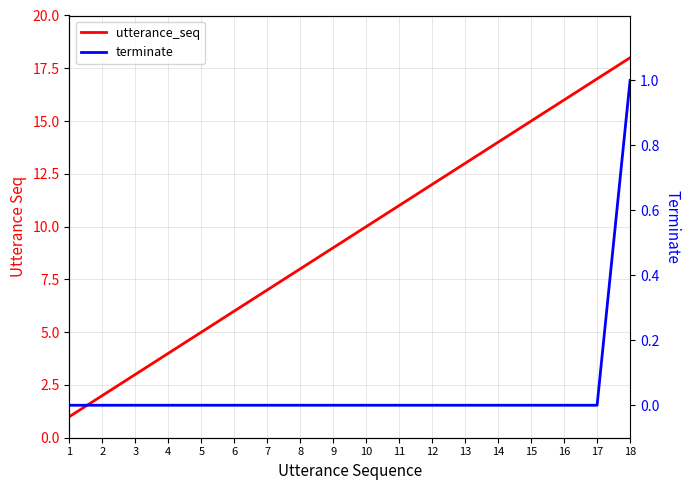

Which series has the largest range (max minus min)?

utterance_seq